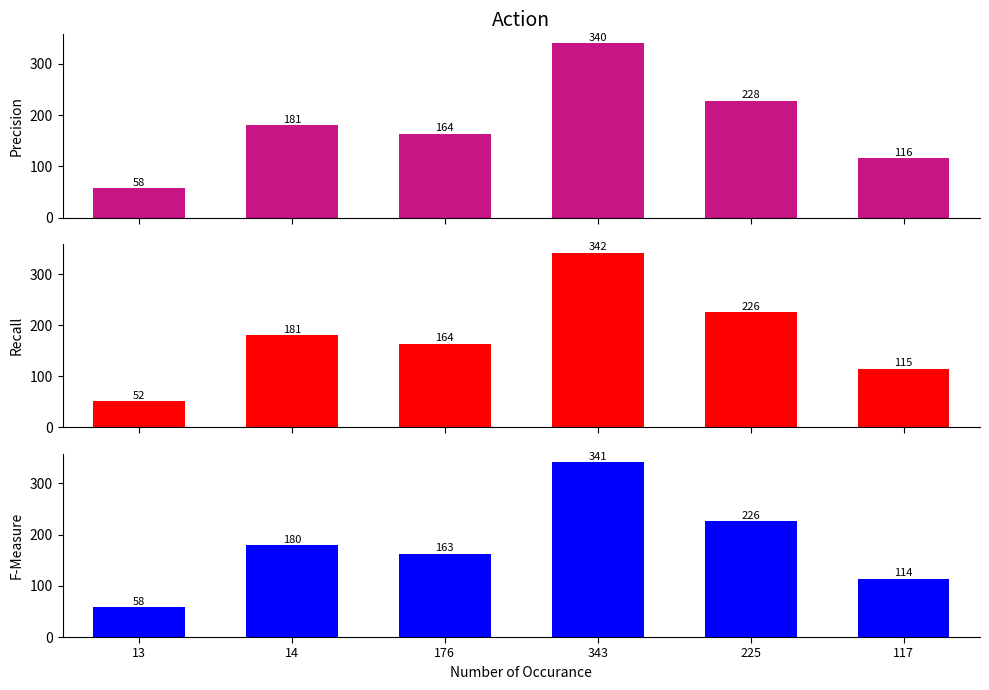

List the labels in order of col_2 value, smallest first.

13, 117, 176, 14, 225, 343